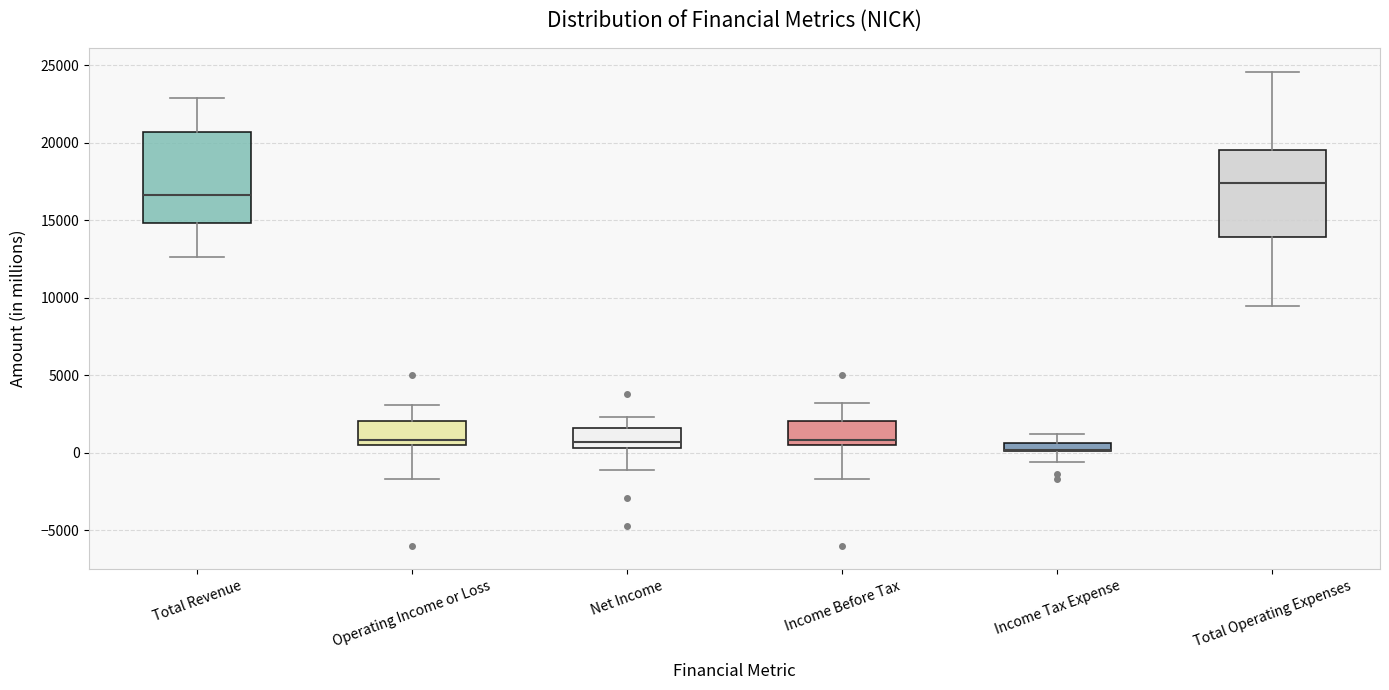

Where does the upper whisker of the box for Income Tax Expense end on the y-axis? The values are not printed on the chart, so give them approximately, as read against the axis.

1000